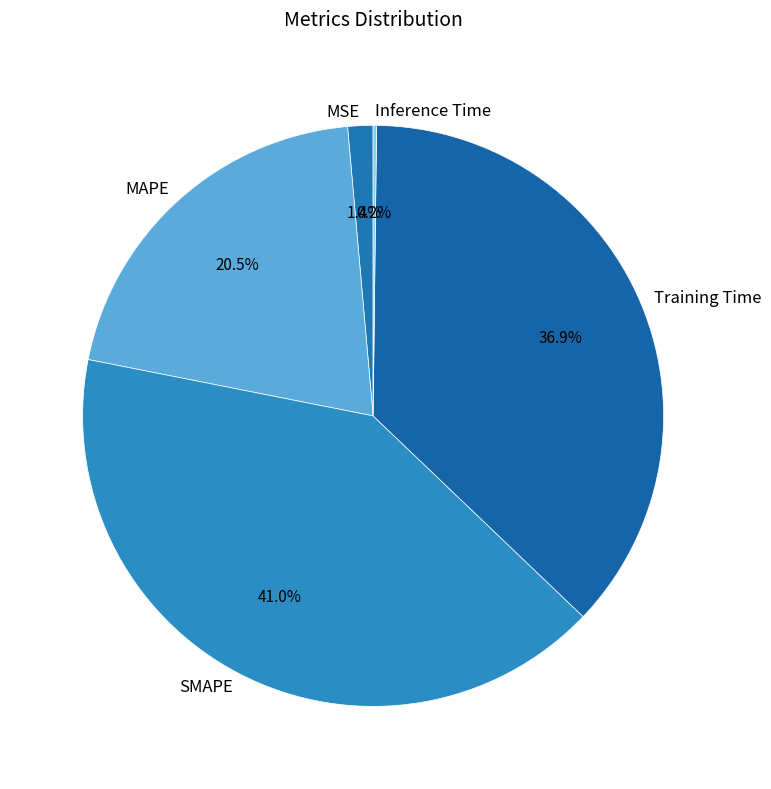

Which category has the biggest portion of the pie?

SMAPE